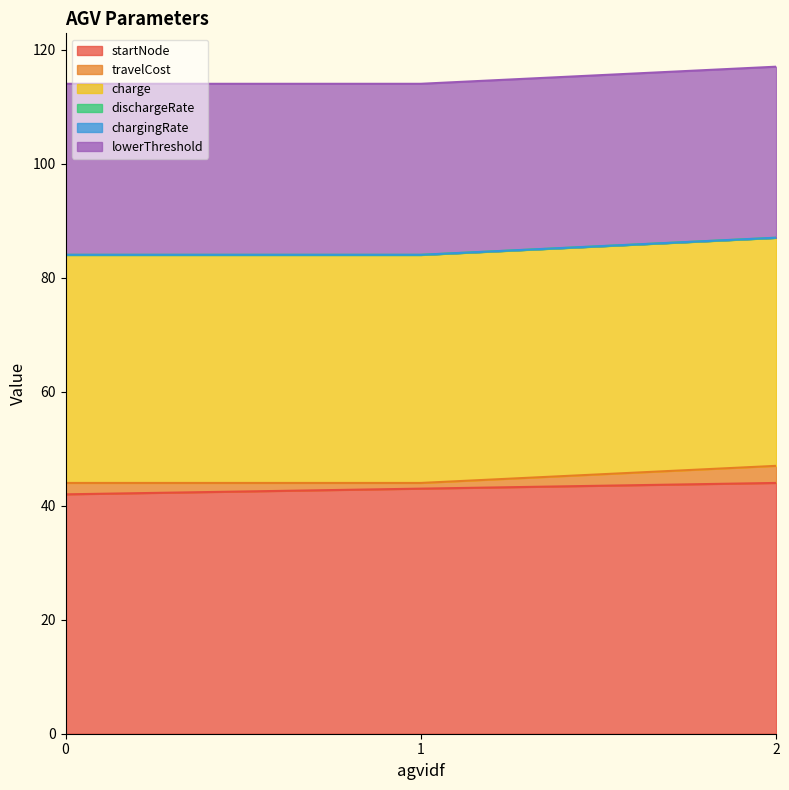

Rank the series by their maximum value, from highest to lowest.

startNode, charge, lowerThreshold, travelCost, chargingRate, dischargeRate